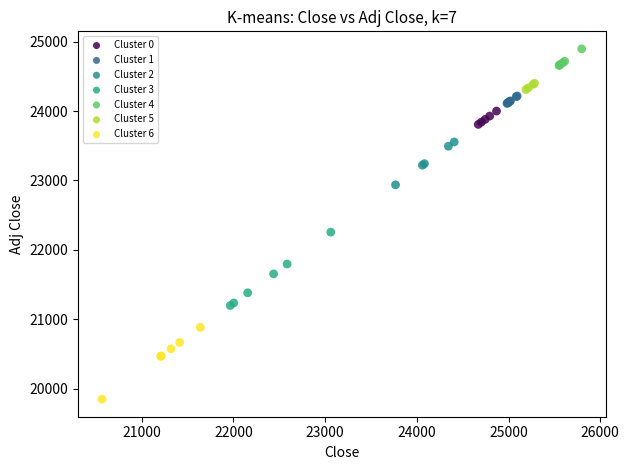

Which series reaches the maximum Y coordinate?

Cluster 4